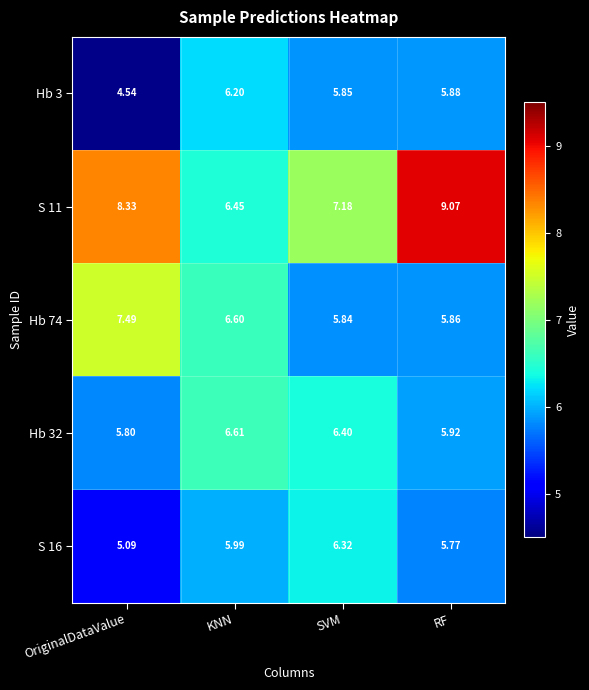

Where does the Hb 32 series first go above 6?

KNN